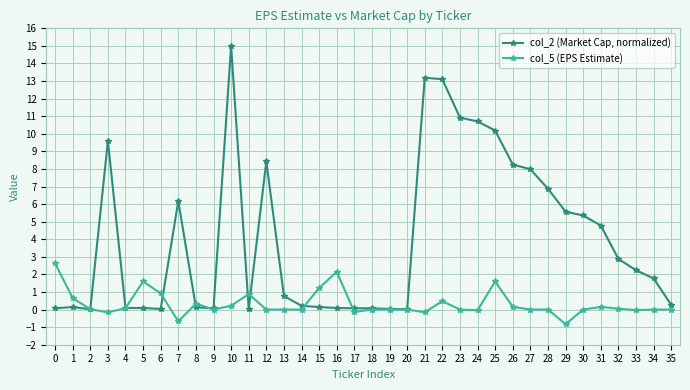

True or false: col_5 (EPS Estimate) has more than 1 points higher than both neighbors.

True